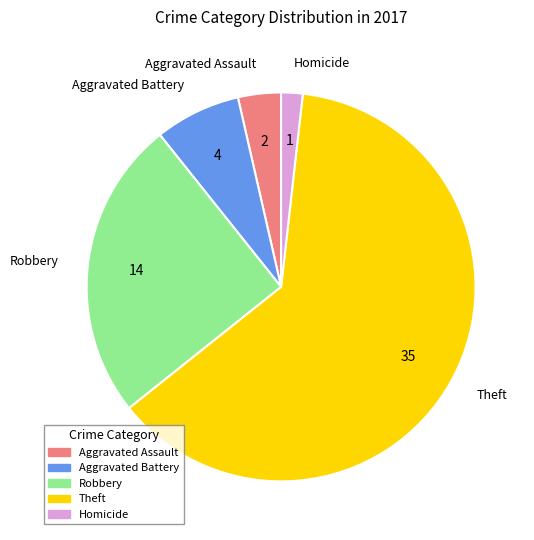

What is the ratio of the value at Aggravated Battery to the value at Homicide?

4.0